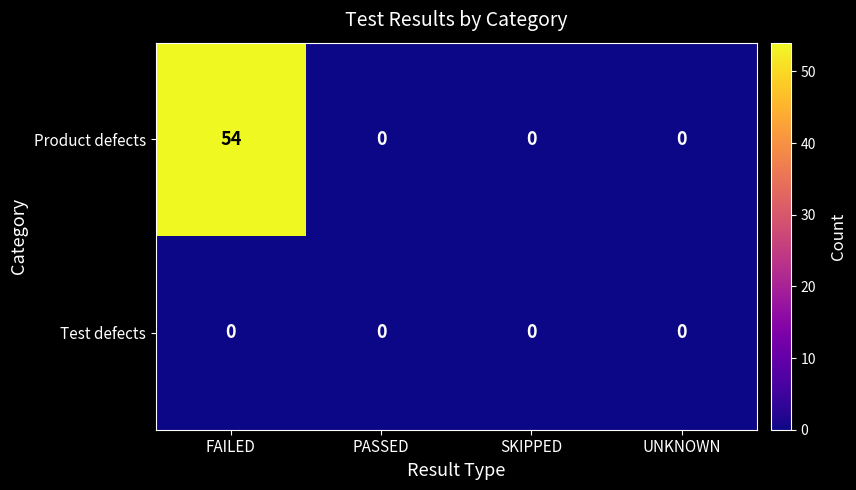

Which series has the widest spread of values?

Product defects